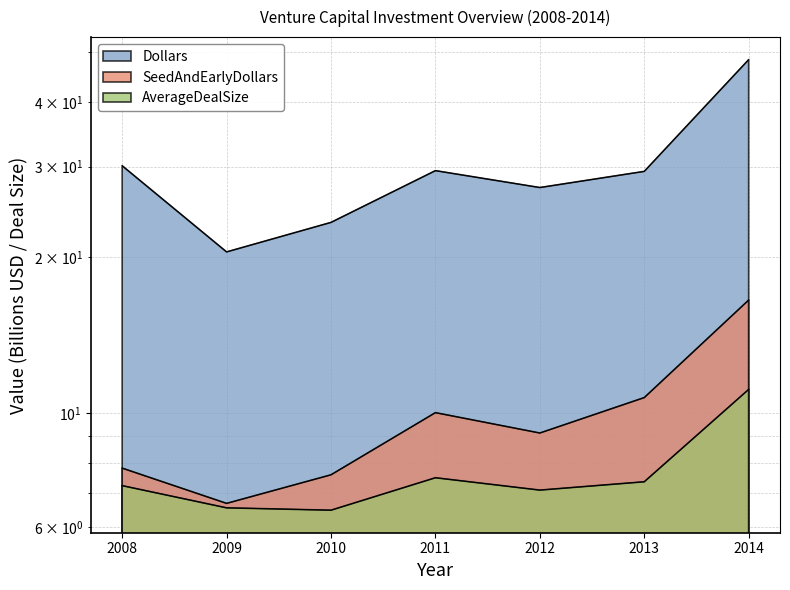

How many data points in Dollars are less than 29?

3